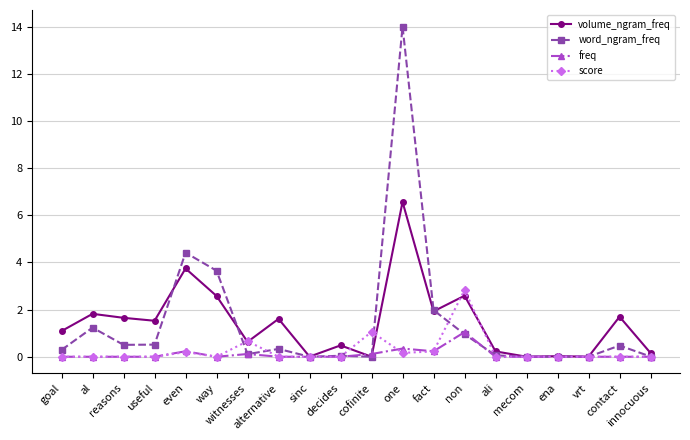

Which series has the largest range (max minus min)?

word_ngram_freq